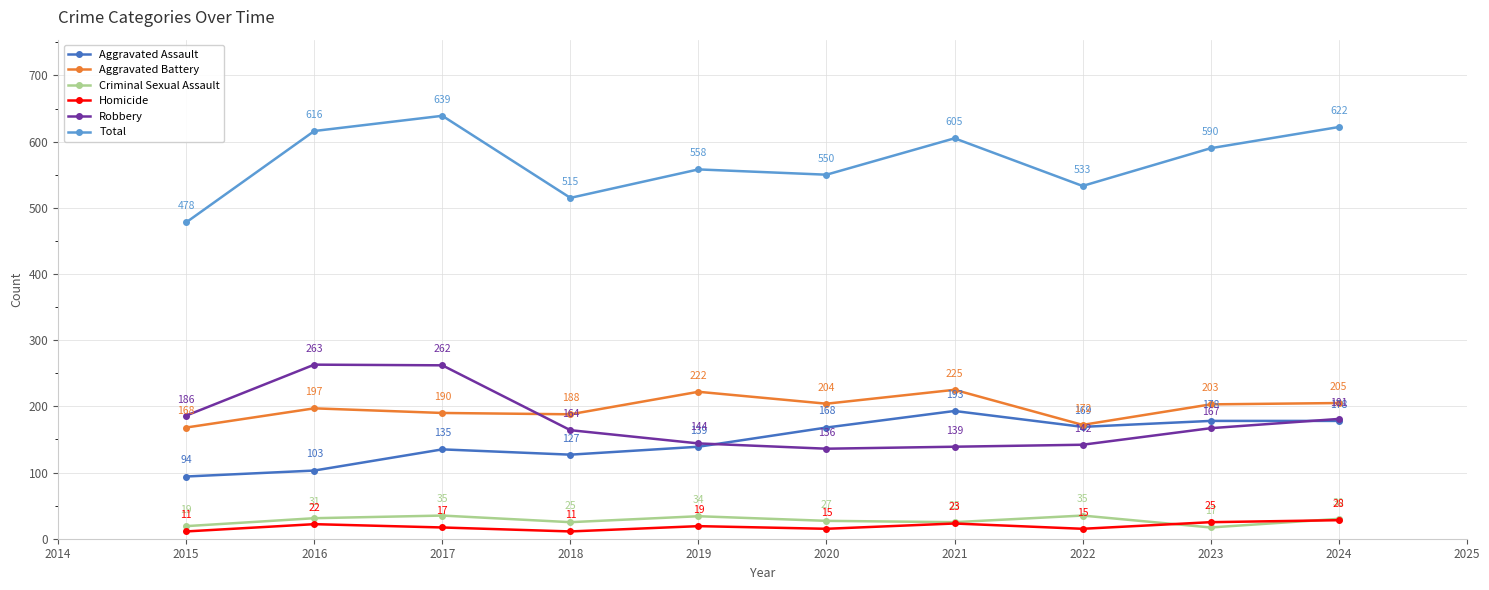

Count the number of categories in the chart.

10